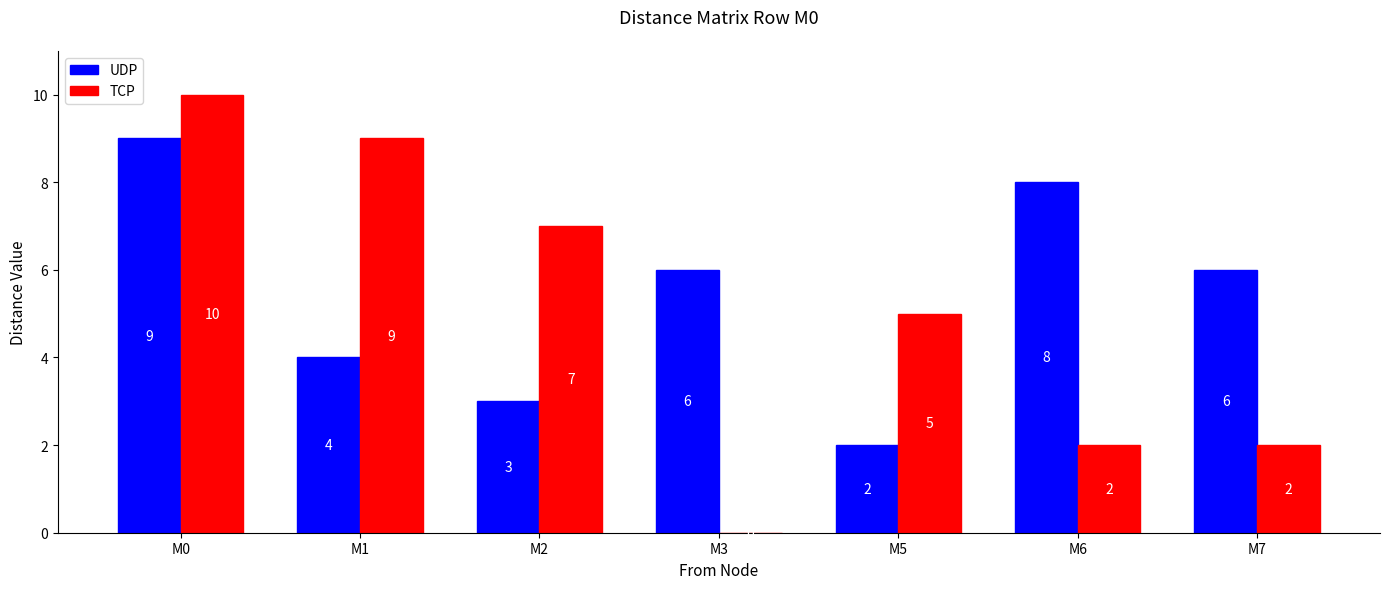

How many categories are shown in the chart?

7